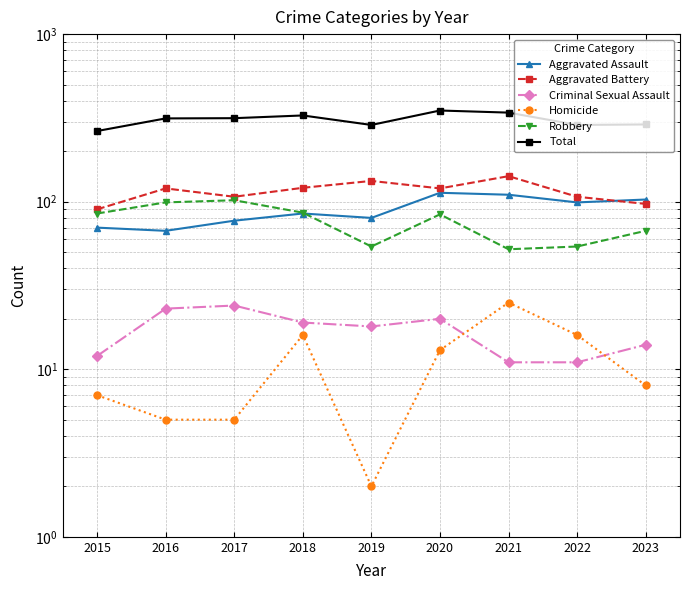

True or false: Homicide and Aggravated Battery cross at least once.

False